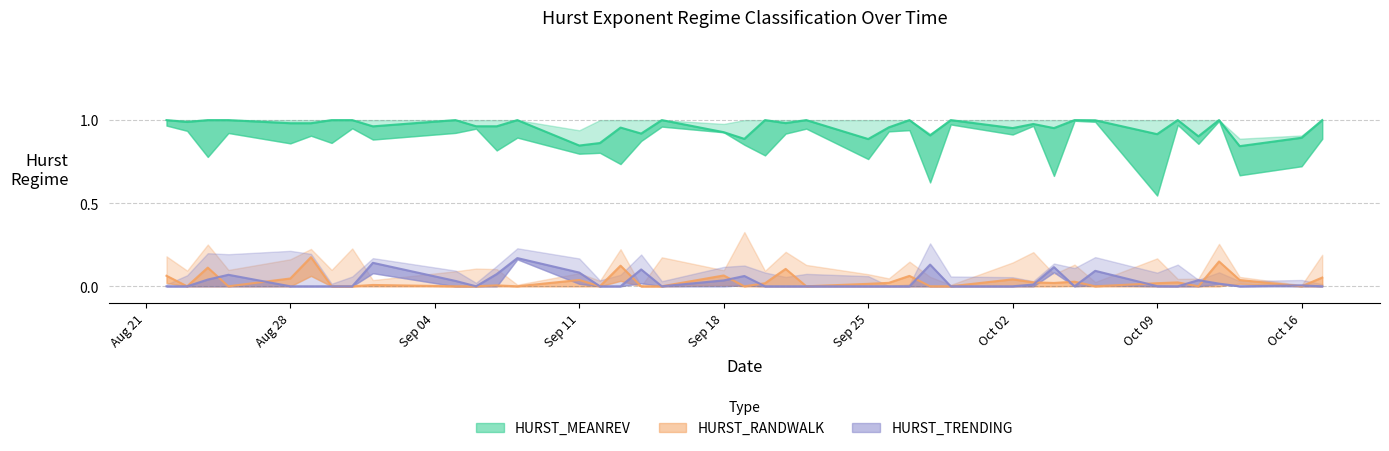

Count the number of data series in this chart.

3